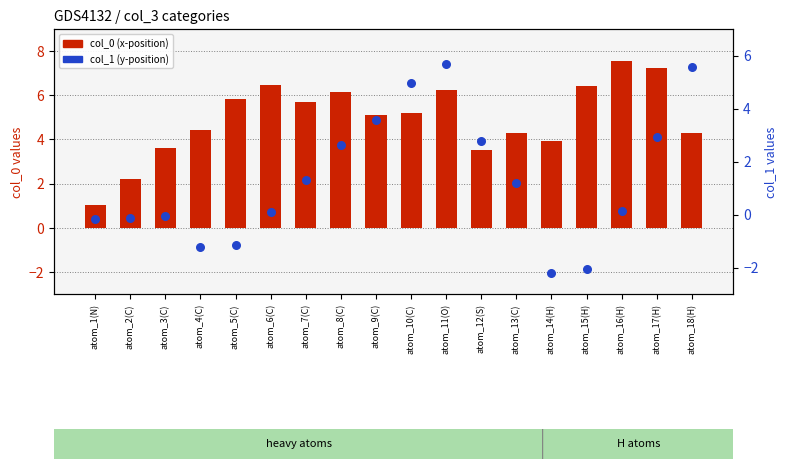

What is the total value across all series at atom_11(O)?

11.9